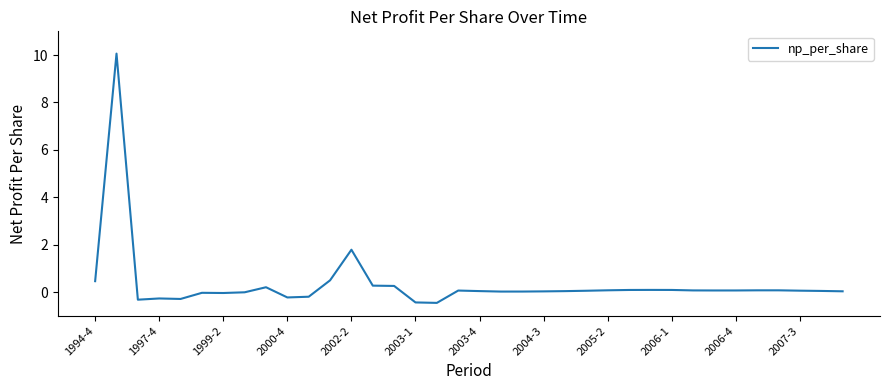

How many lines are shown in the chart?

1